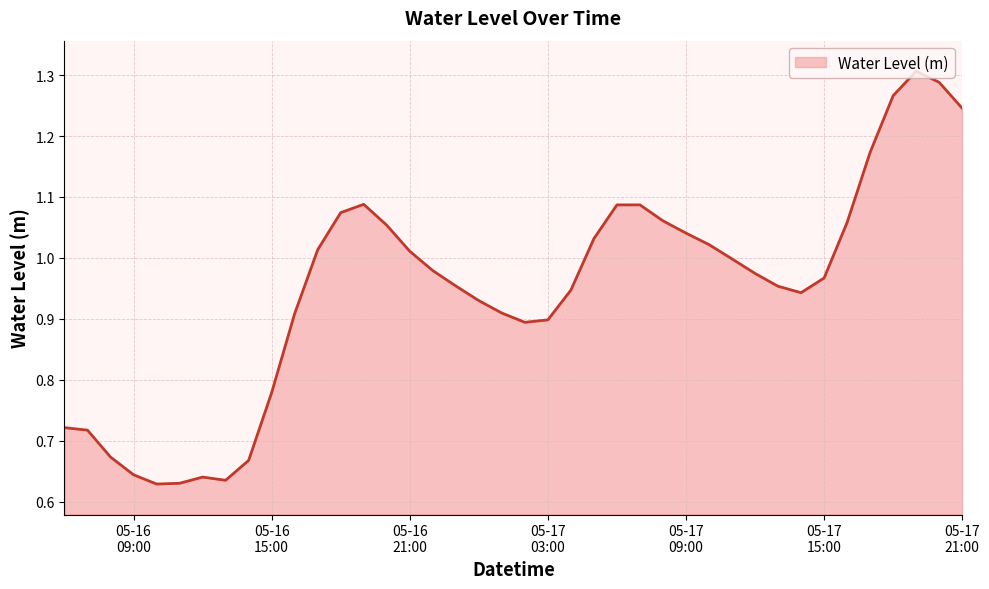

Is this an area chart (filled region under the line)?

Yes